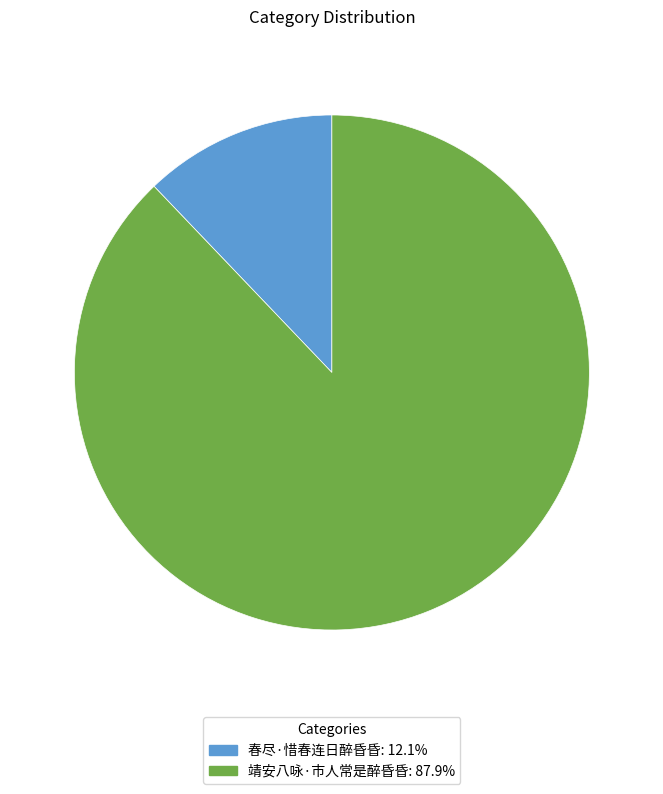

What is the majority slice?

靖安八咏·市人常是醉昏昏